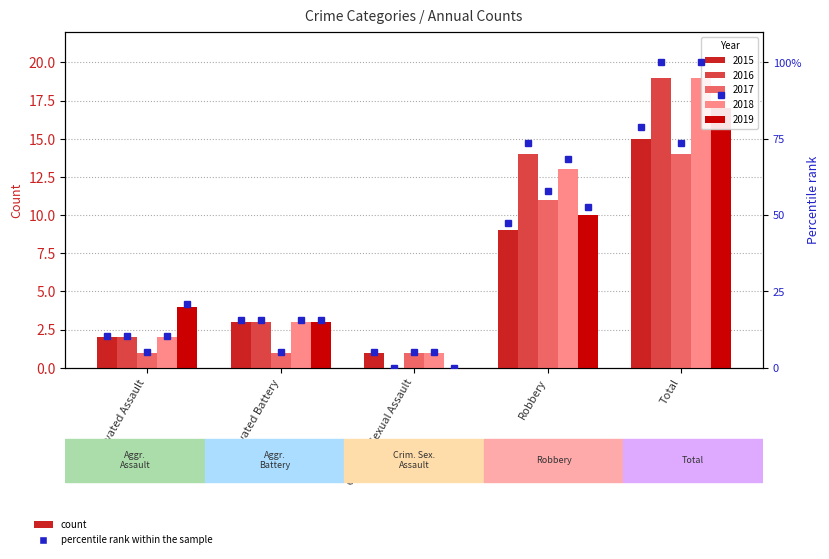

What position from the right is Aggravated Assault?

5